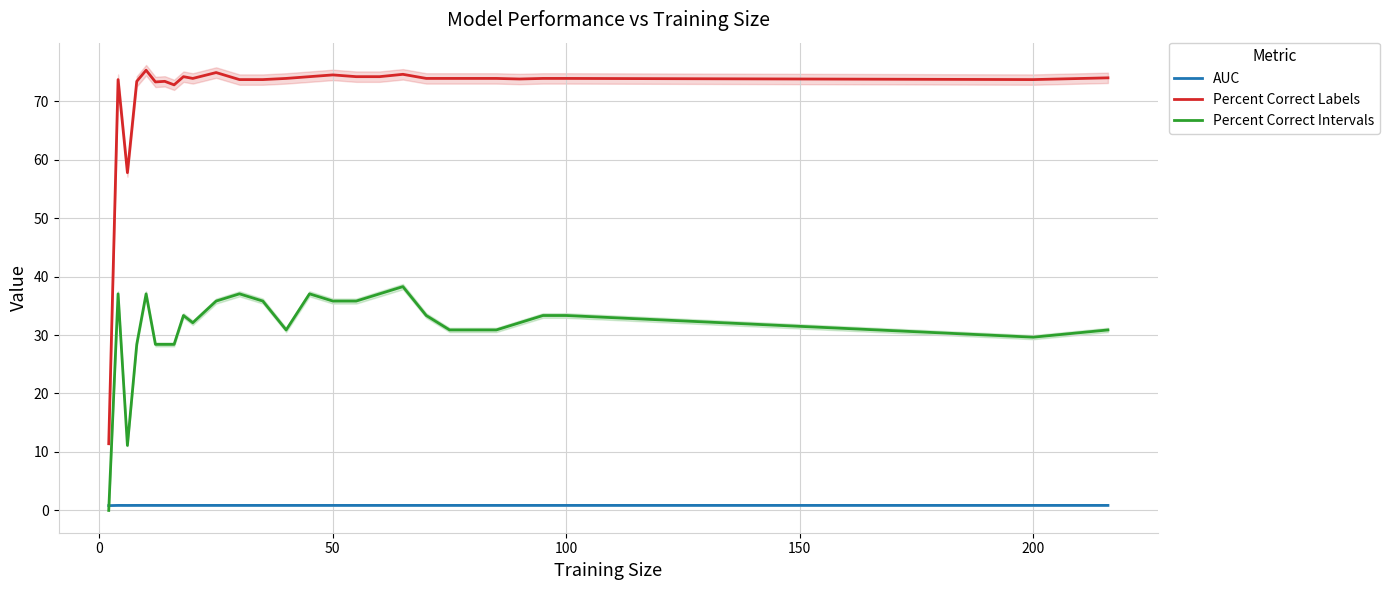

What are all the series names shown in the legend?

AUC, Percent Correct Labels, Percent Correct Intervals